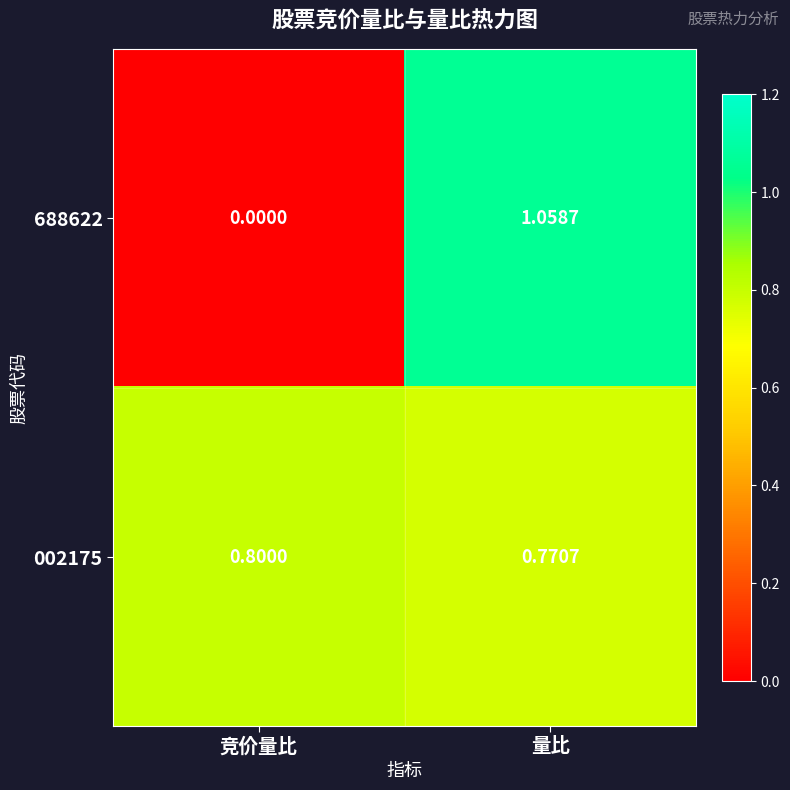

Where is 688622 nearest to the value 0?

竞价量比